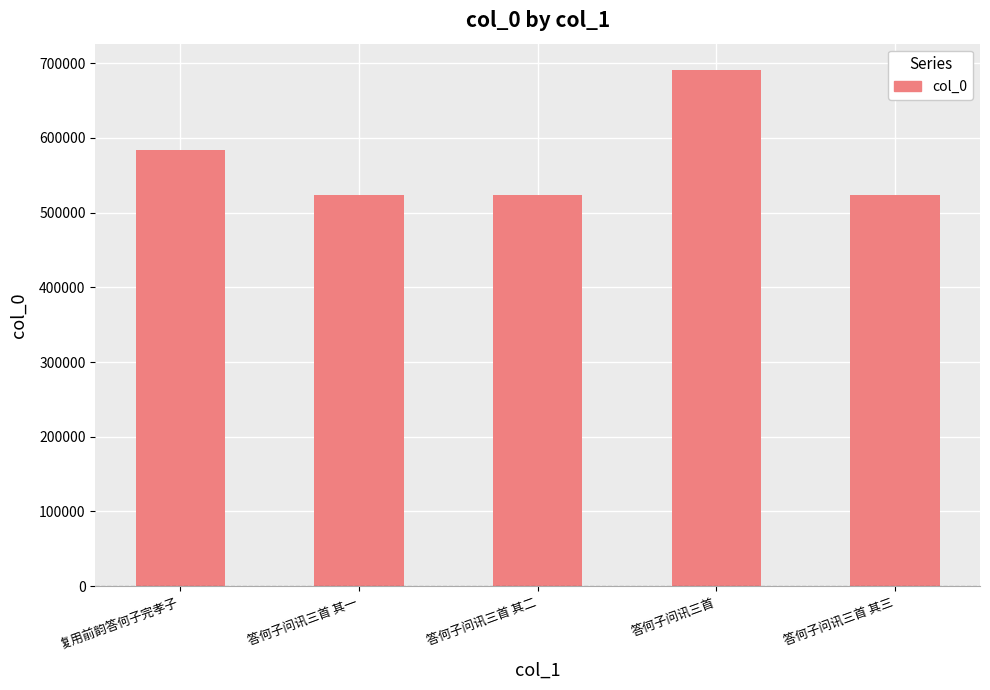

Does the chart contain stacked bars?

No